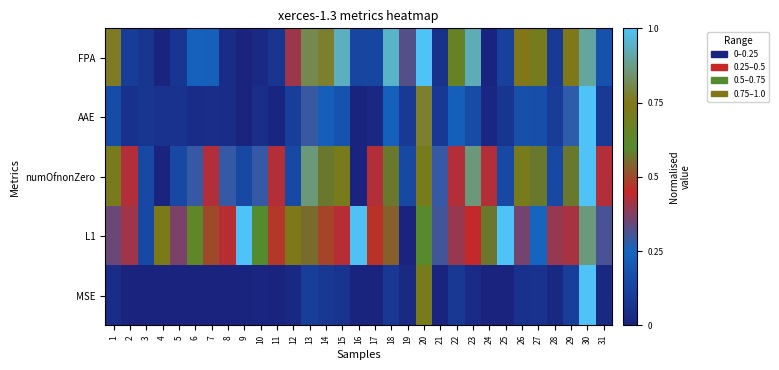

Reading left to right, transcribe all the data shown in this chart.

FPA: 1=0.8	2=0.1	3=0.1	4=0.0	5=0.1	6=0.2	7=0.2	8=0.0	9=0.0	10=0.0	11=0.1	12=0.4	13=0.8	14=0.8	15=0.9	16=0.1	17=0.1	18=0.9	19=0.3	20=1.0	21=0.1	22=0.7	23=0.9	24=0.0	25=0.1	26=0.8	27=0.7	28=0.1	29=0.7	30=0.9	31=0.2
AAE: 1=0.2	2=0.1	3=0.1	4=0.1	5=0.1	6=0.0	7=0.0	8=0.0	9=0.0	10=0.0	11=0.0	12=0.1	13=0.3	14=0.2	15=0.2	16=0.0	17=0.0	18=0.2	19=0.1	20=0.8	21=0.1	22=0.2	23=0.2	24=0.0	25=0.1	26=0.2	27=0.2	28=0.1	29=0.3	30=1.0	31=0.1
numOfnonZero: 1=0.7	2=0.4	3=0.1	4=0.0	5=0.1	6=0.3	7=0.4	8=0.3	9=0.1	10=0.3	11=0.4	12=0.1	13=0.9	14=0.6	15=0.7	16=0.0	17=0.4	18=0.6	19=0.1	20=0.7	21=0.3	22=0.4	23=0.9	24=0.4	25=0.1	26=0.7	27=0.6	28=0.1	29=0.6	30=1.0	31=0.4
L1: 1=0.3	2=0.4	3=0.1	4=0.7	5=0.4	6=0.6	7=0.5	8=0.4	9=1.0	10=0.6	11=0.5	12=0.7	13=0.6	14=0.5	15=0.4	16=1.0	17=0.5	18=0.5	19=0.0	20=0.6	21=0.3	22=0.4	23=0.4	24=0.6	25=1.0	26=0.4	27=0.3	28=0.4	29=0.4	30=0.9	31=0.3
MSE: 1=0.0	2=0.0	3=0.0	4=0.0	5=0.0	6=0.0	7=0.0	8=0.0	9=0.0	10=0.0	11=0.0	12=0.0	13=0.1	14=0.1	15=0.1	16=0.0	17=0.0	18=0.1	19=0.0	20=0.7	21=0.0	22=0.1	23=0.0	24=0.0	25=0.0	26=0.1	27=0.1	28=0.0	29=0.1	30=1.0	31=0.0